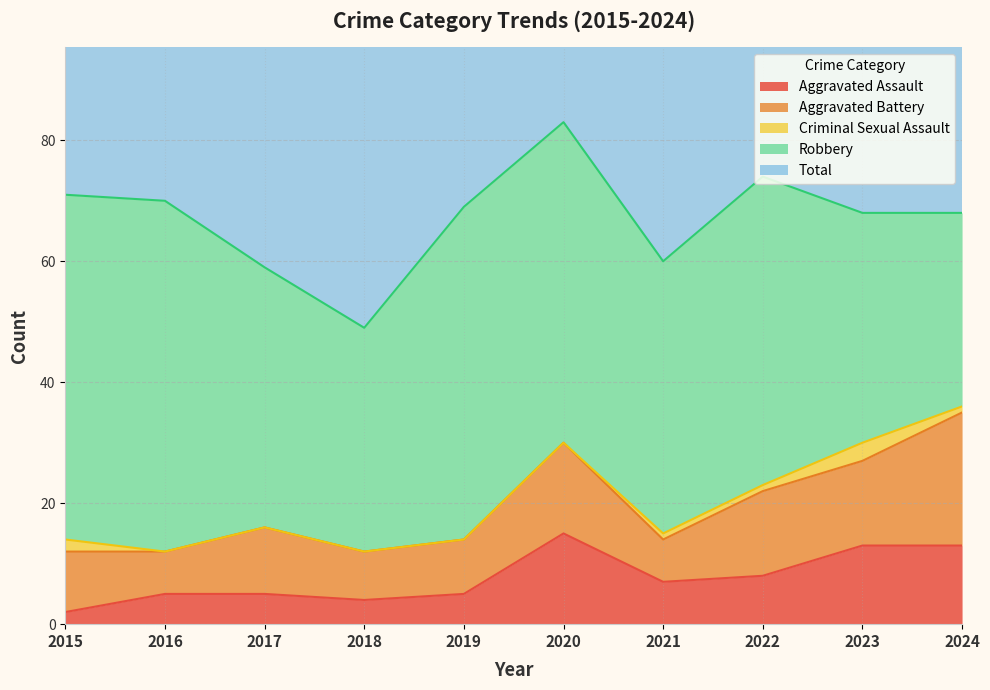

In Aggravated Assault, how many points are higher than both neighbors (excluding endpoints)?

1